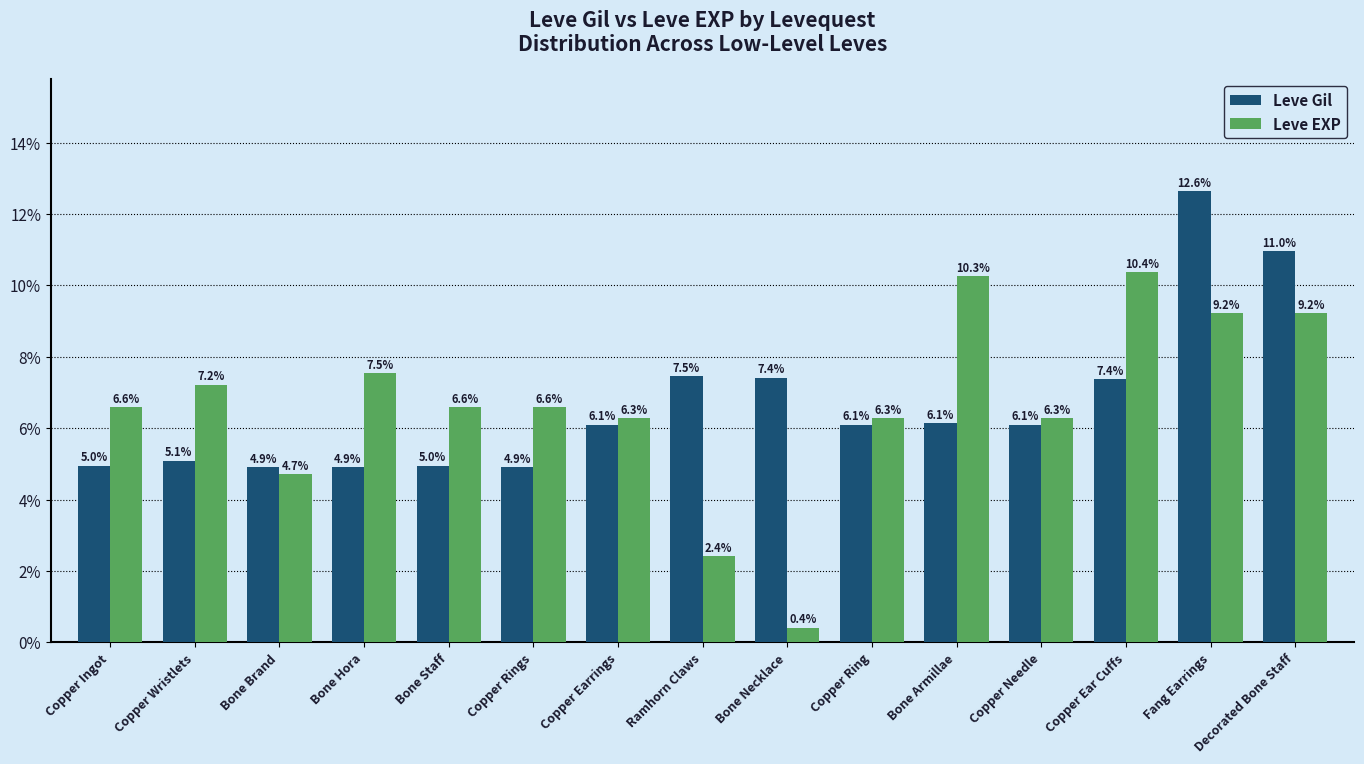

Where does the Leve EXP series first go above 6?

Copper Ingot